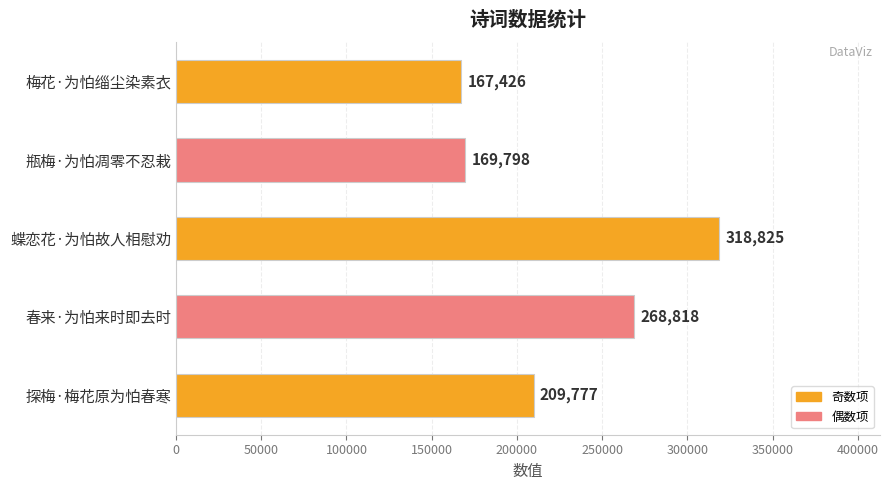

What is the label of the 4th bar from the top?

春来·为怕来时即去时